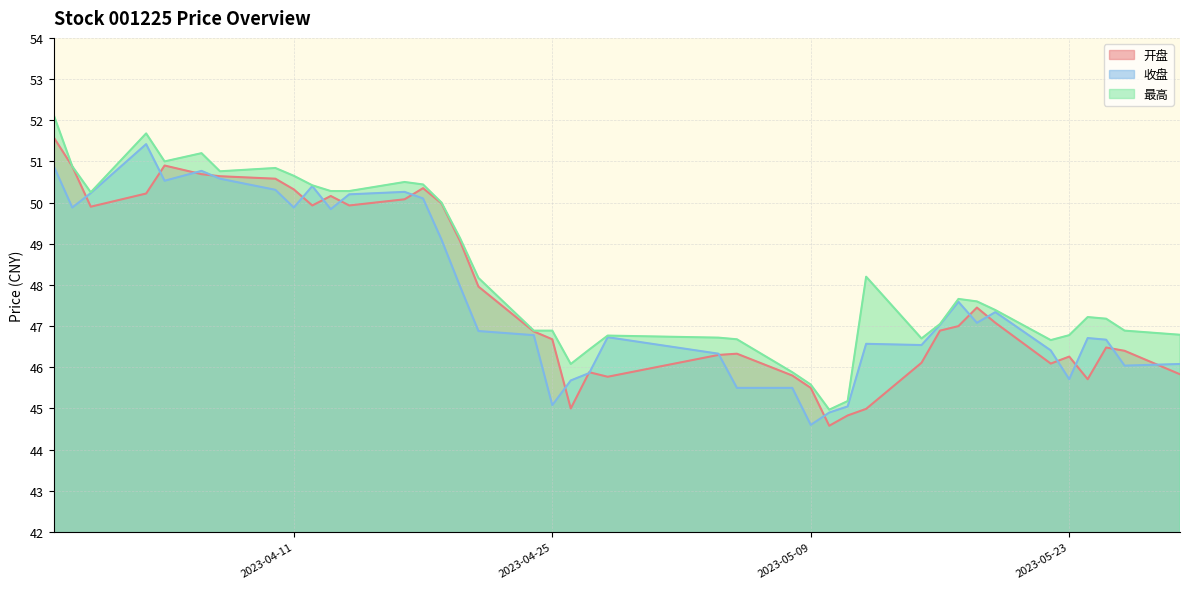

What are all the series names shown in the legend?

开盘, 收盘, 最高